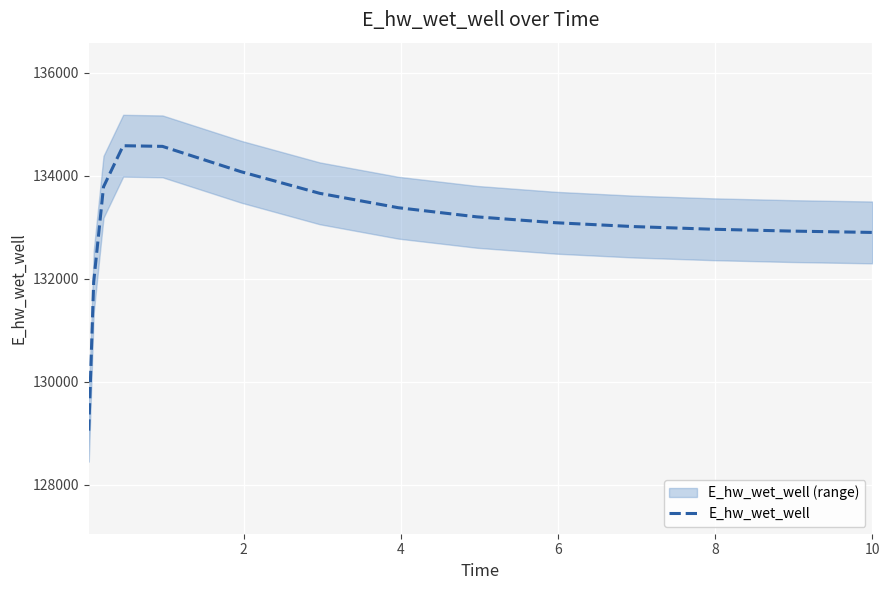

What is the lowest value of the E_hw_wet_well series?

129054.1